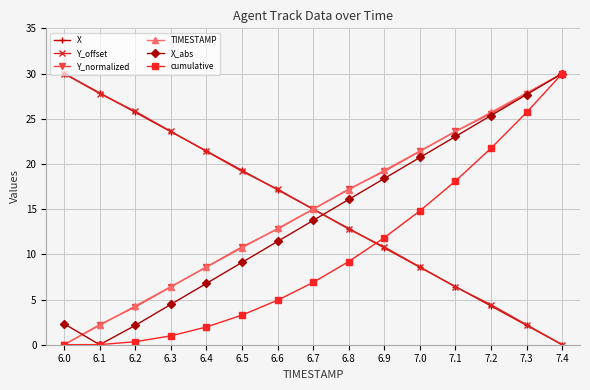

The value of X_abs at 7.3 is 27.7. True or false?

True